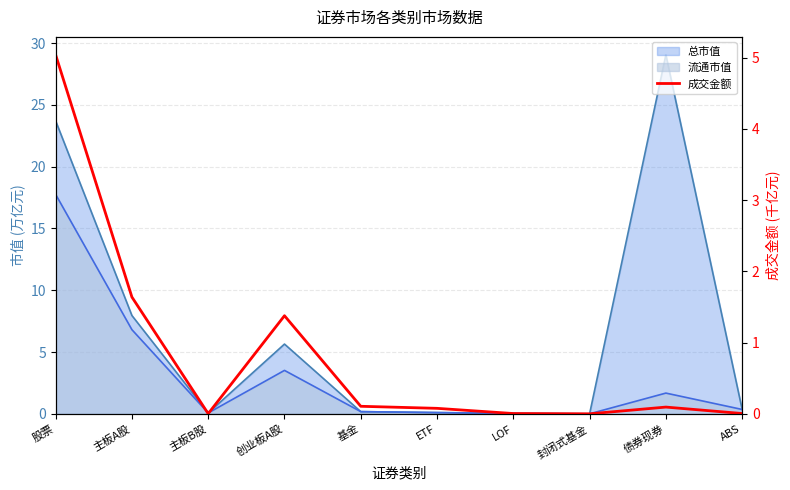

Which label corresponds to the smallest value in the chart?

封闭式基金